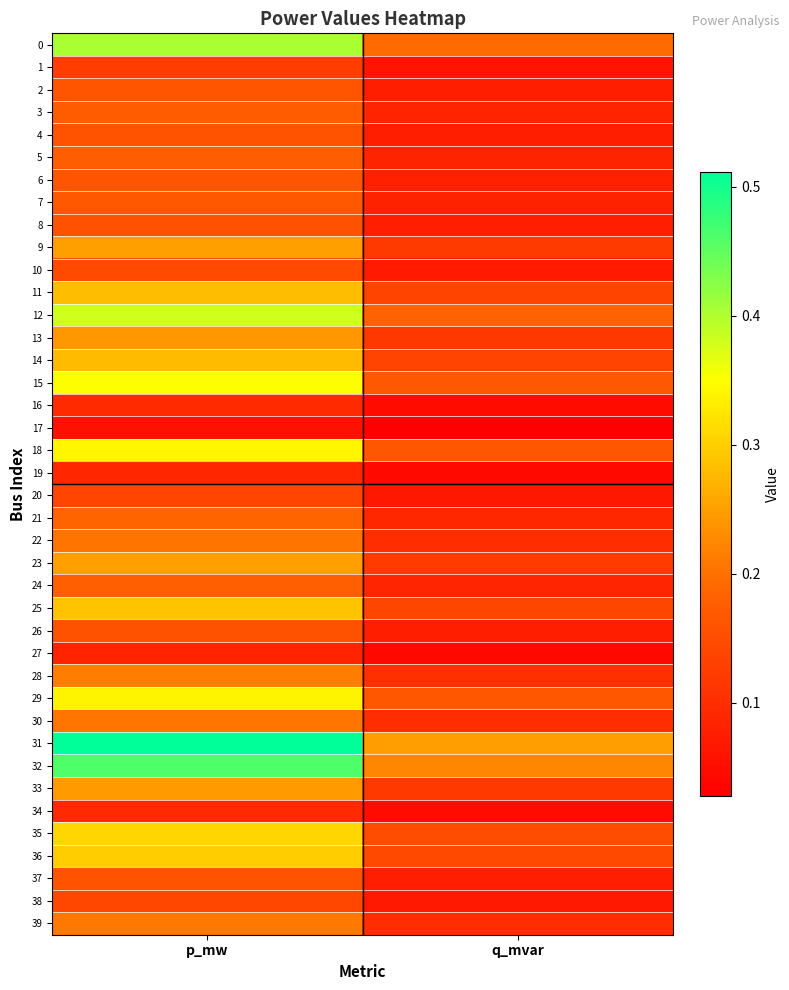

List the series in order of their peak value, lowest first.

17, 27, 19, 34, 16, 1, 20, 38, 10, 26, 8, 4, 37, 2, 6, 7, 3, 5, 24, 21, 30, 22, 39, 28, 13, 33, 9, 23, 14, 11, 25, 36, 35, 29, 18, 15, 12, 0, 32, 31